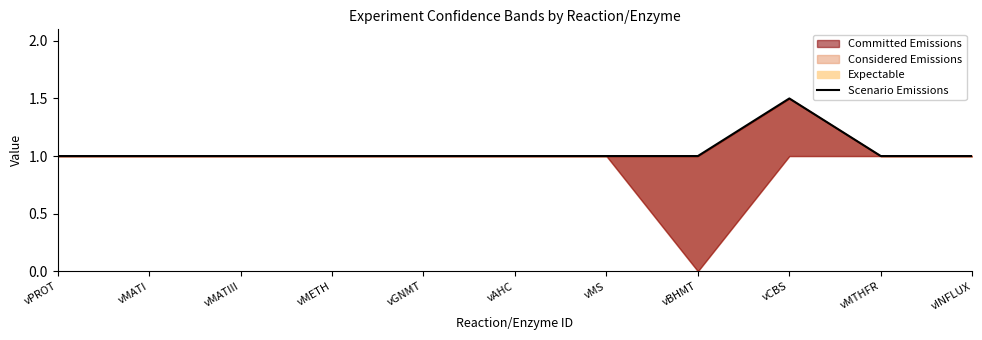

True or false: the data has more than 1 interior local peaks.

False